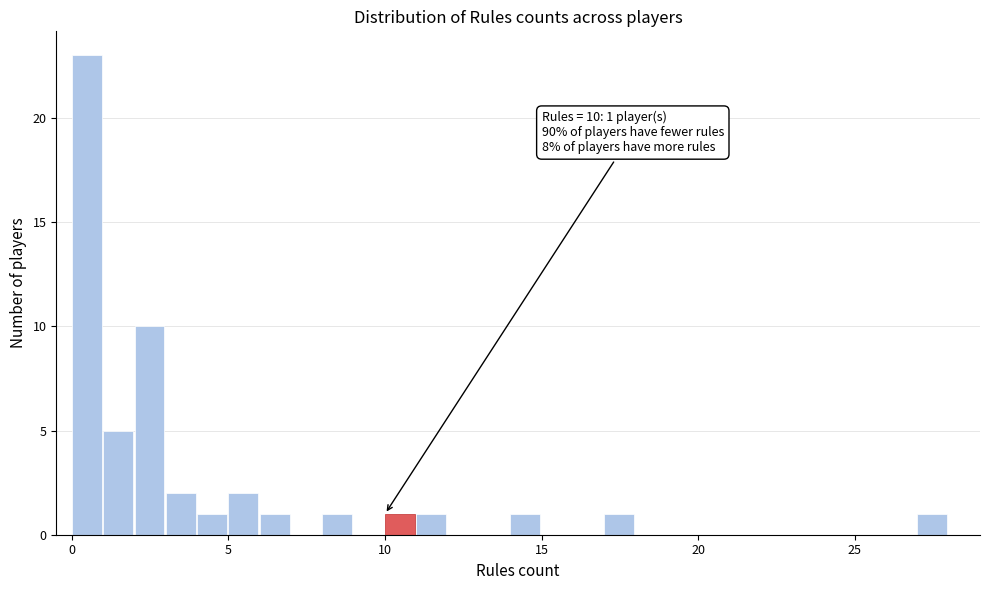

Read against the x-axis, roughly where is the centre of the tallest bar?

0.5